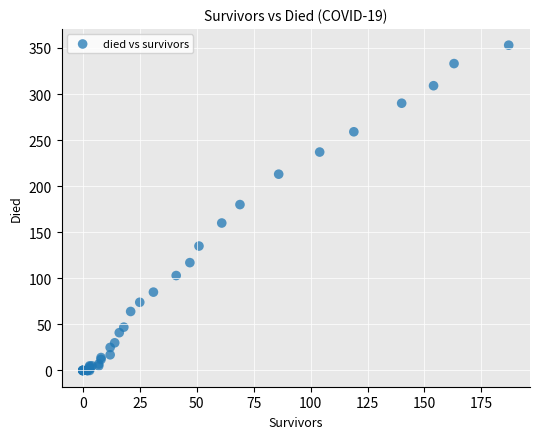

What Y value in the scatter plot is closest to 176?

180